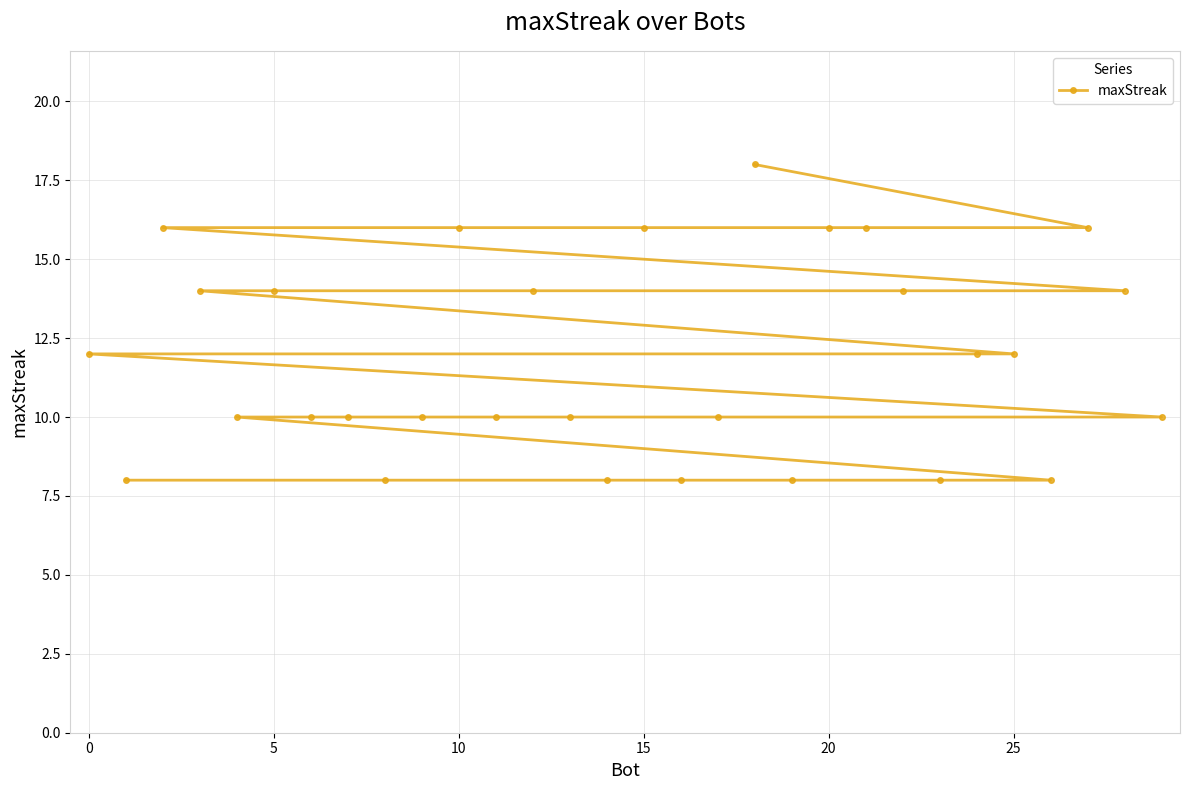

Count the values in the range 10 to 14.

16